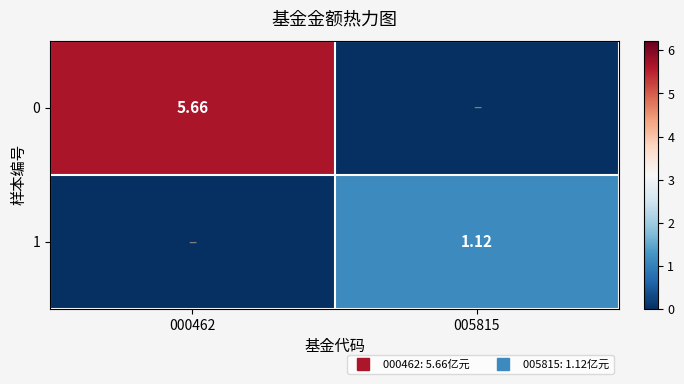

The value of 1 at 000462 is 0.4. True or false?

False